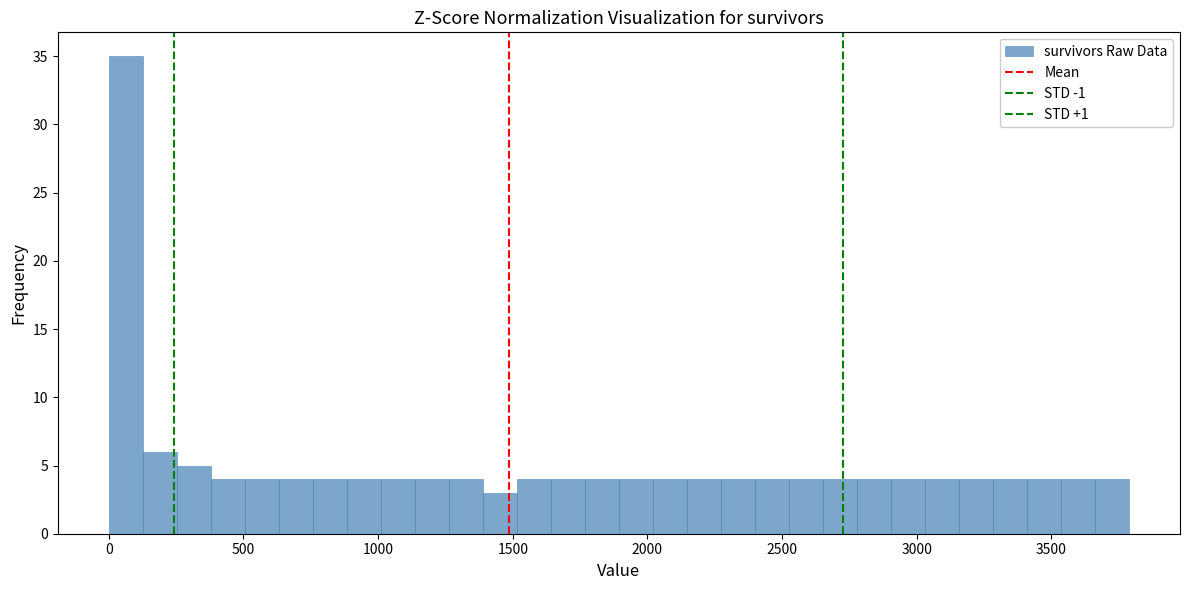

Read against the x-axis, roughly where is the centre of the tallest bar?

50